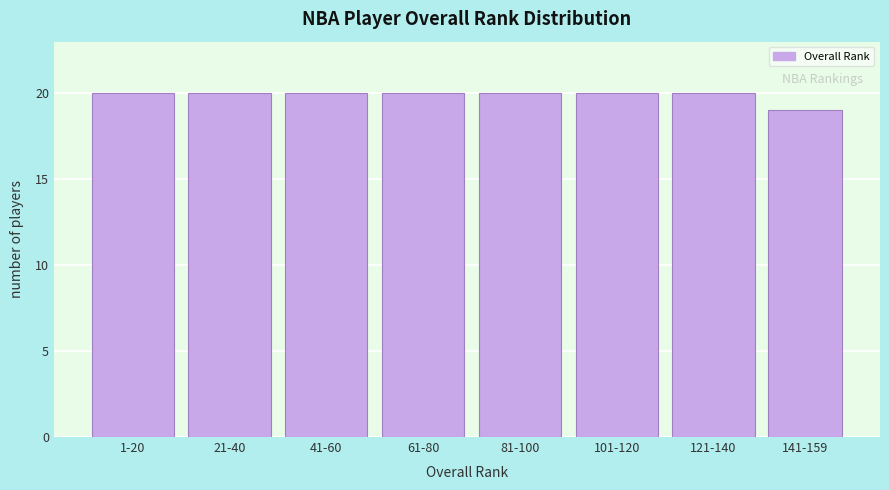

Reading left to right, list all the values displayed in this chart.

20	20	20	20	20	20	20	19